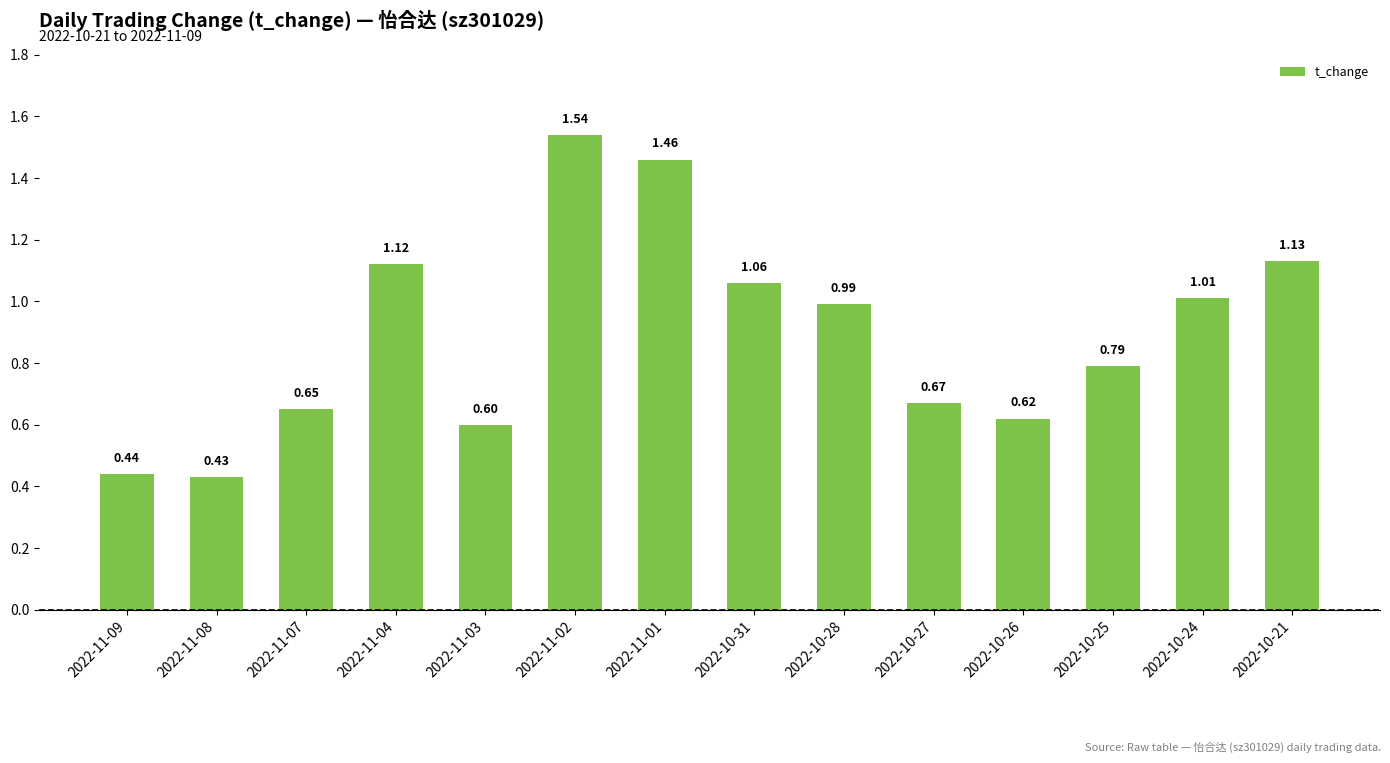

What is the sum of all values?

12.5